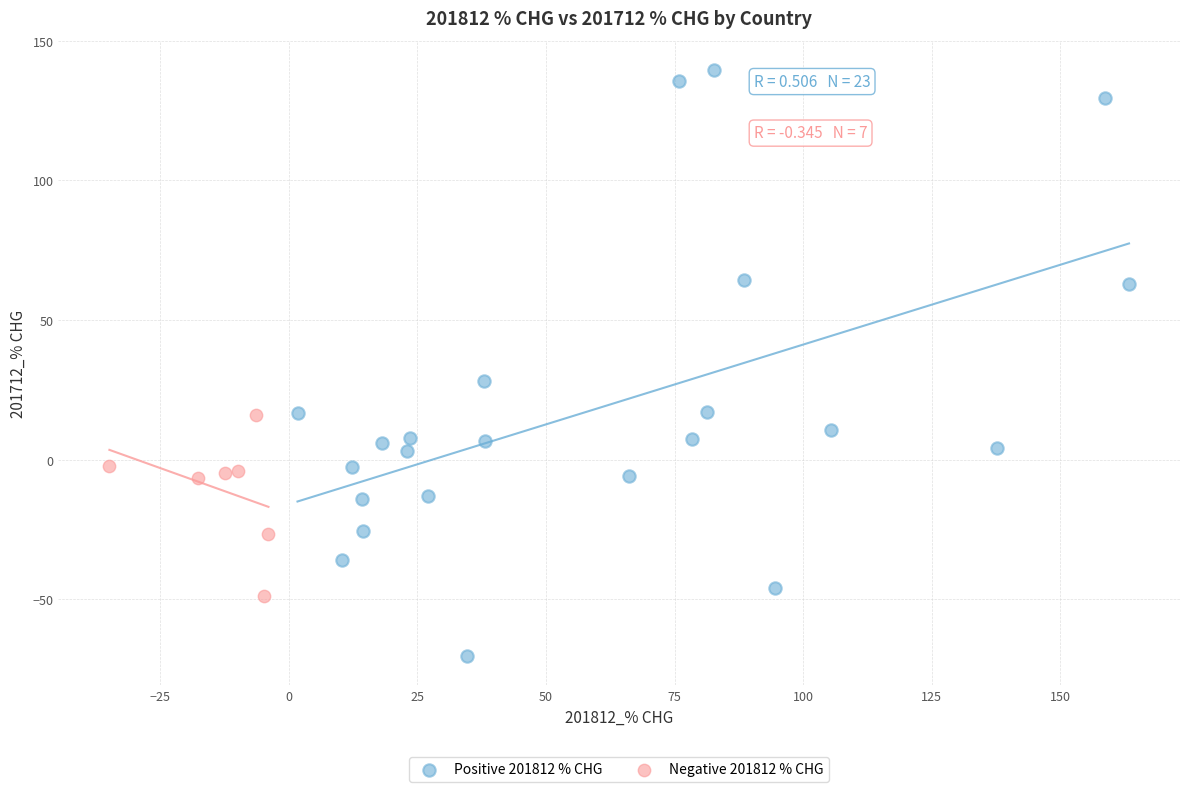

What are all the series names shown in the legend?

Positive 201812 % CHG, Negative 201812 % CHG